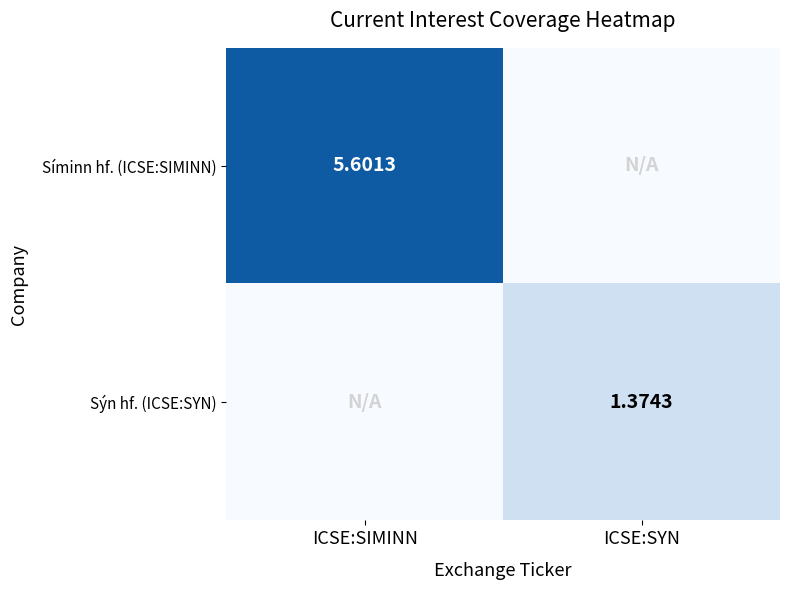

How many series are shown in this chart?

2